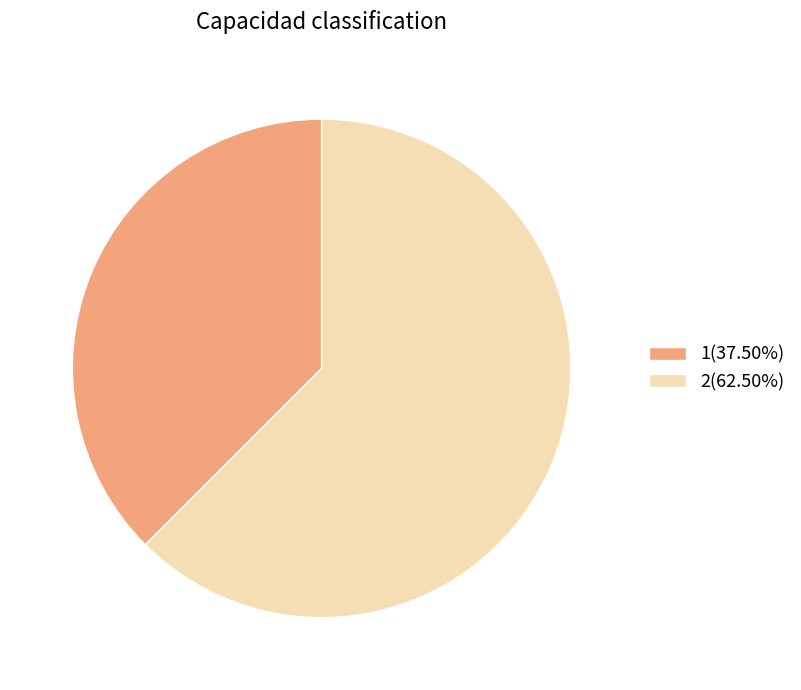

Combined, do 2 and 1 account for over 50%?

Yes